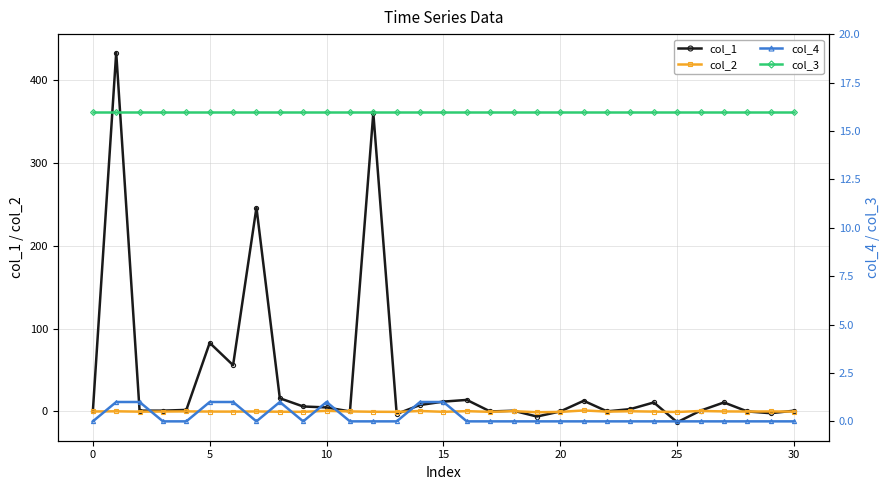

True or false: col_2 has a value of -0.4 at 15.

True